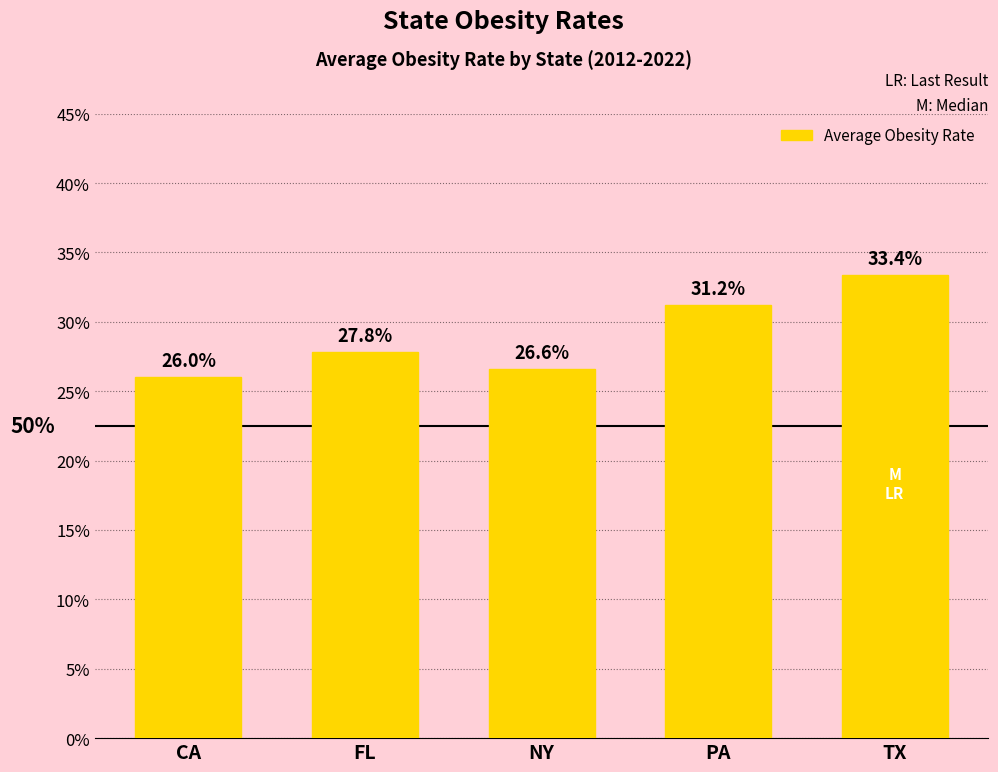

Are the bars grouped side by side (vs. stacked)?

No